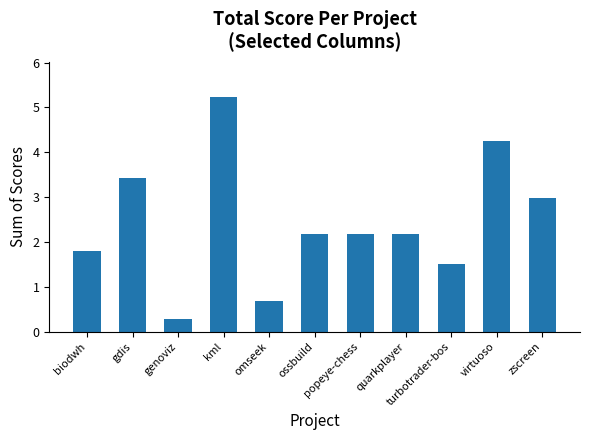

What is the label of the 5th bar from the right?

popeye-chess